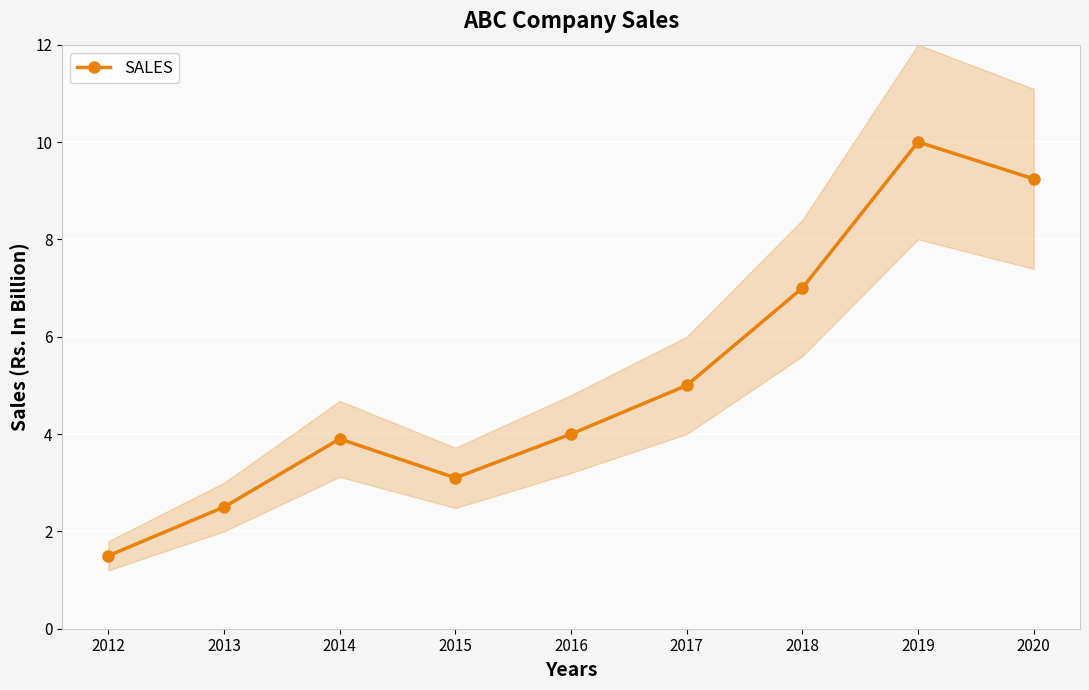

At which label does the data first exceed 4?

2017